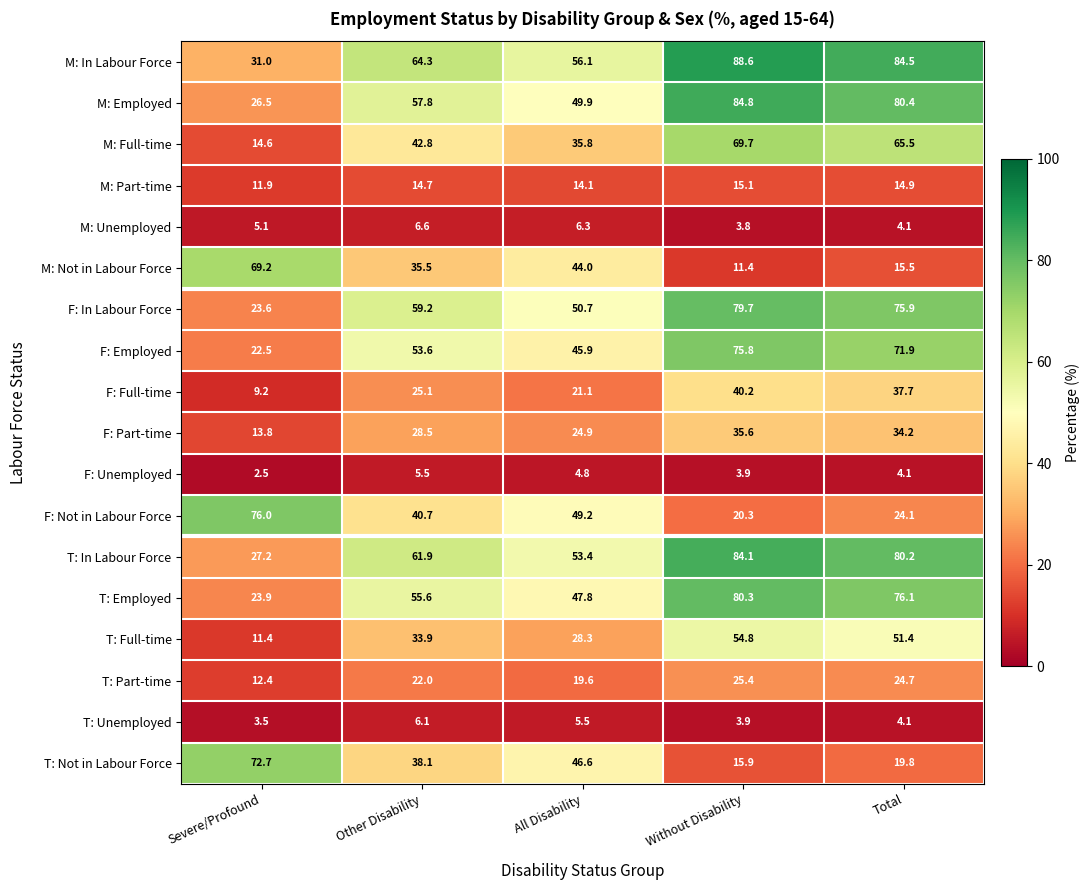

Where is M: Not in Labour Force nearest to the value 40?

All Disability